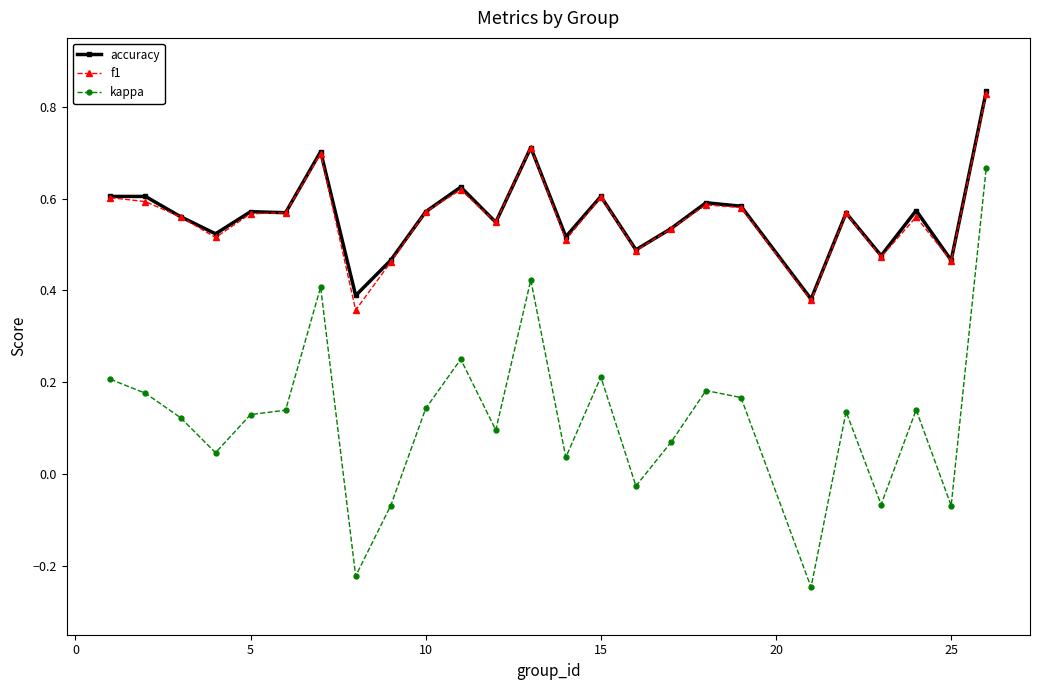

True or false: accuracy and kappa intersect in this chart.

False